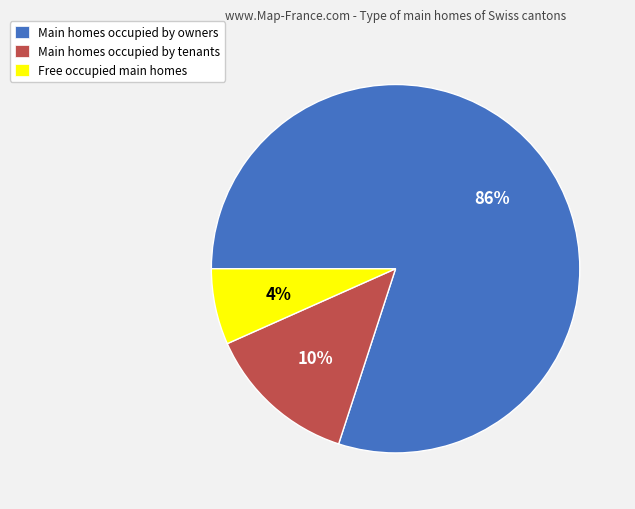

How many segments does this pie chart have?

3